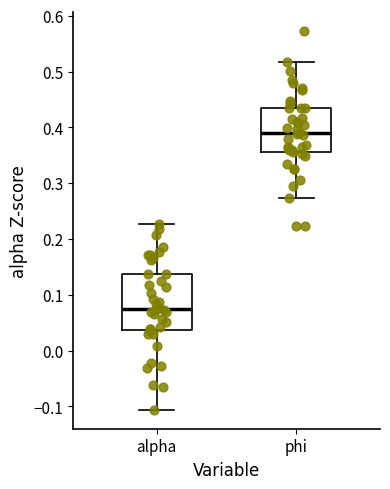

Where does the upper whisker of the box for alpha end on the y-axis? The values are not printed on the chart, so give them approximately, as read against the axis.

0.23